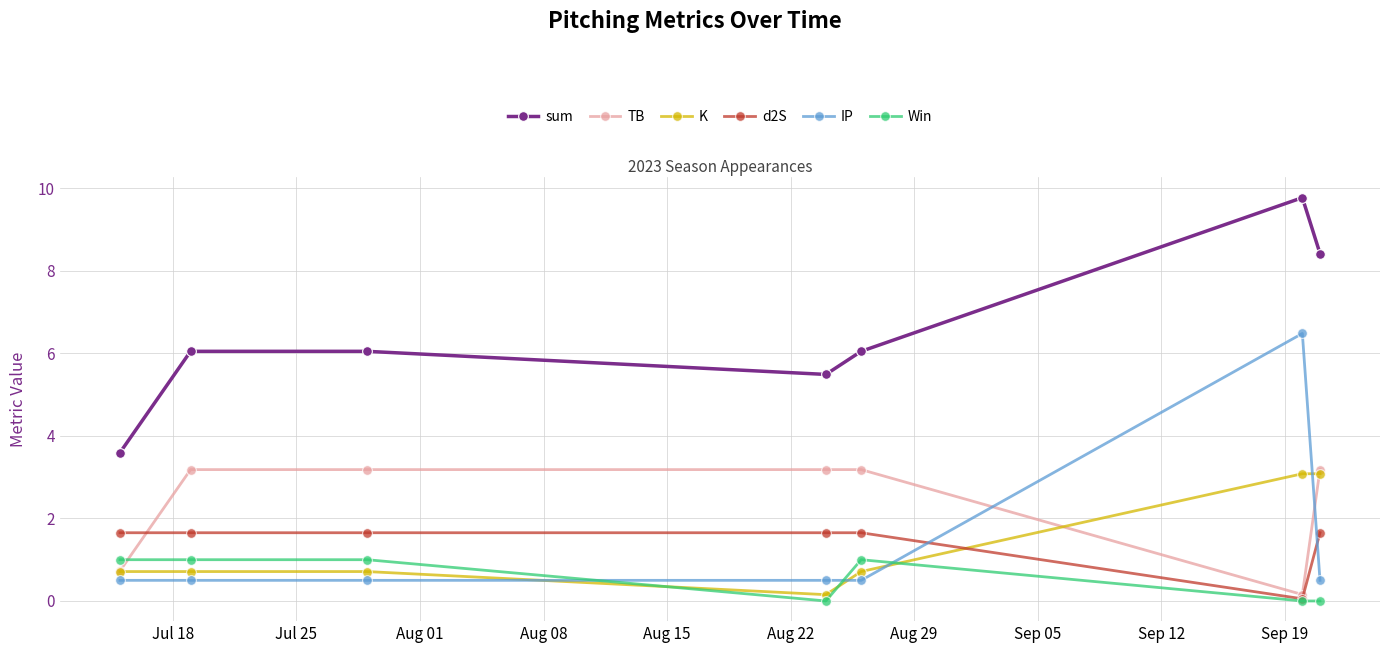

What is the difference between the second highest and second lowest values in the Win series?

1.0